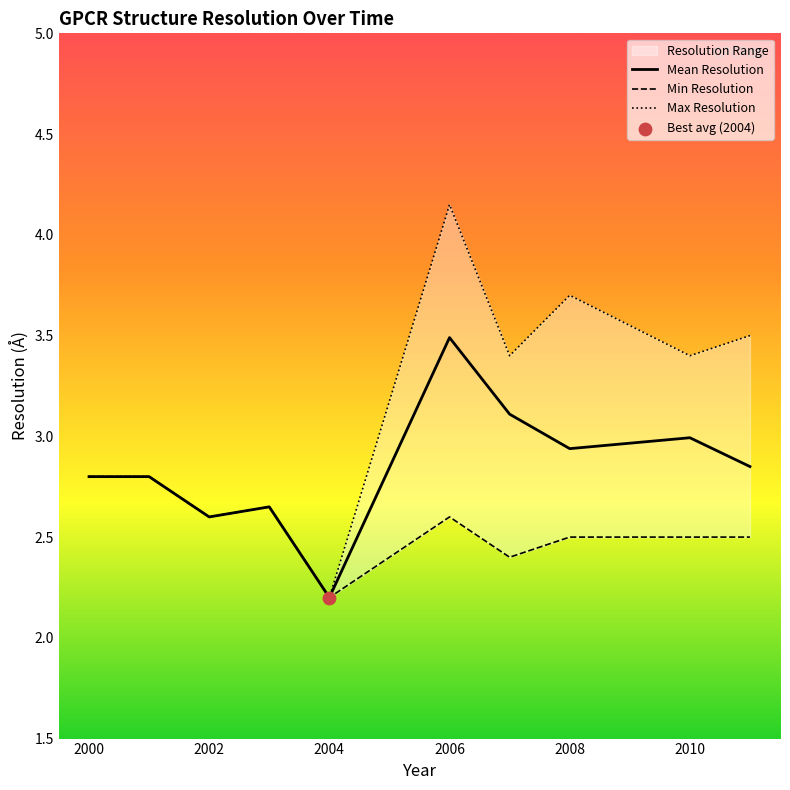

What is the lowest value of the Mean Resolution series?

2.2